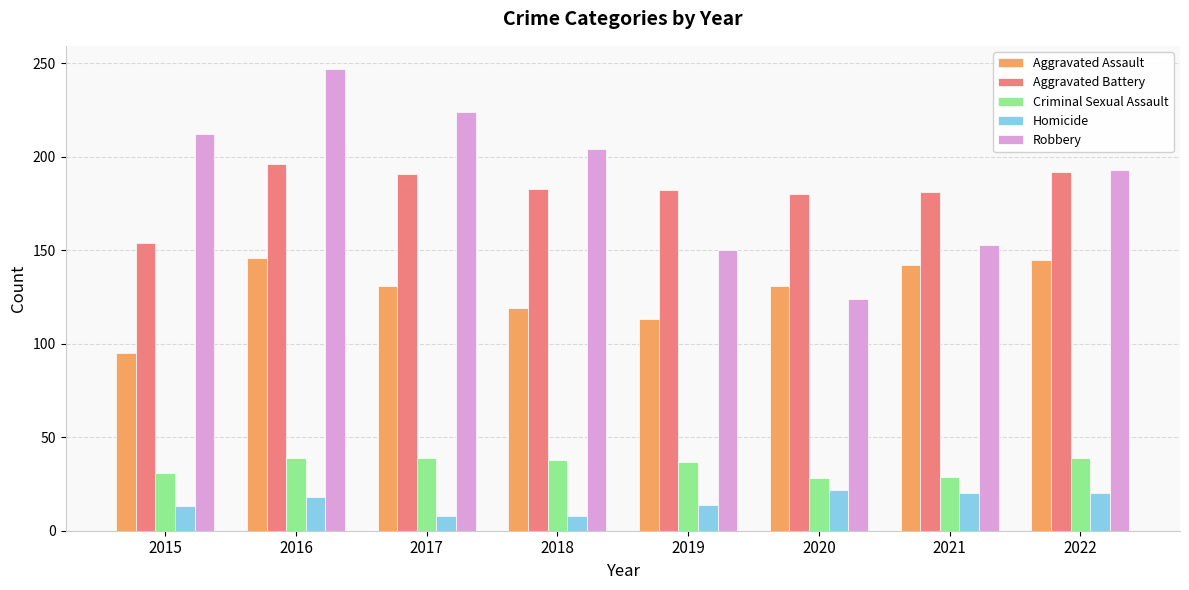

How many series are shown in this chart?

5